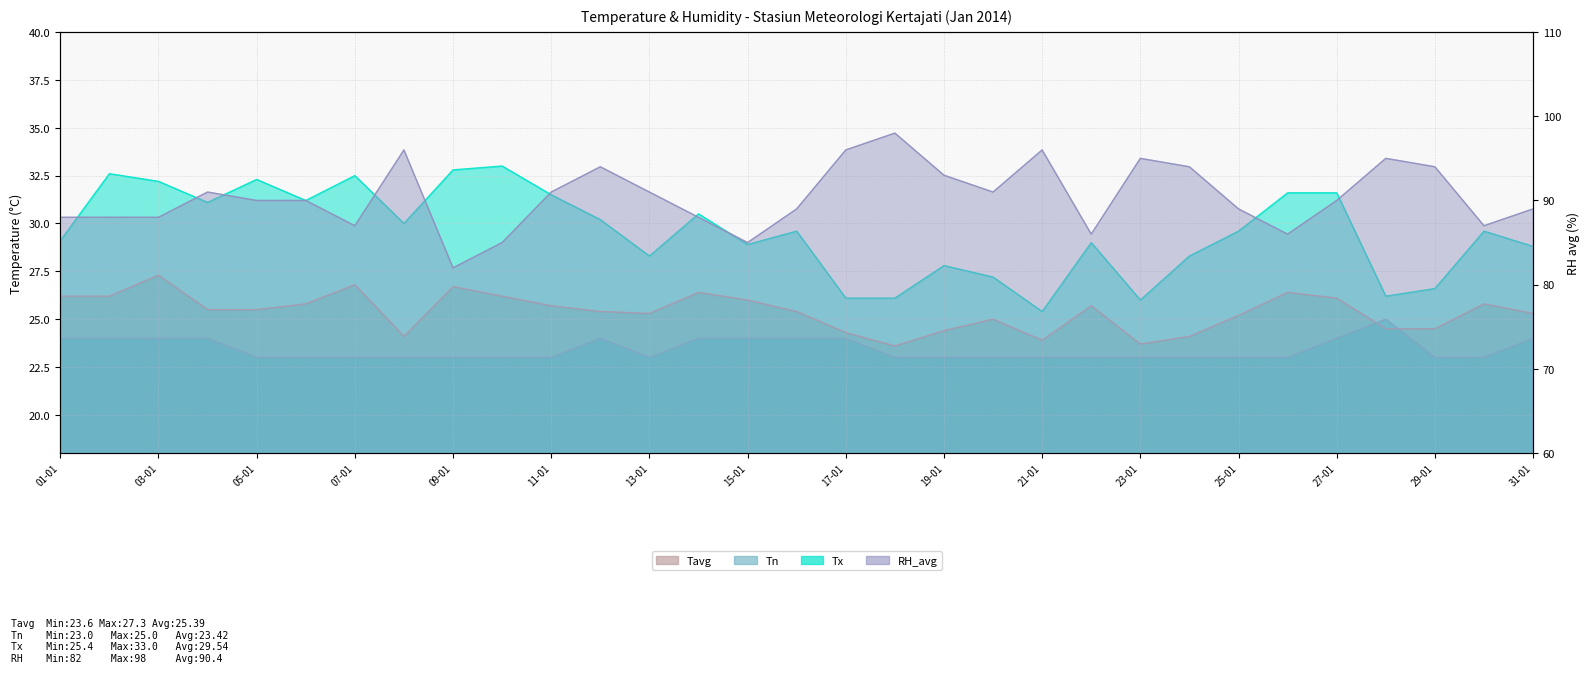

True or false: Tavg has a value of 25.5 at 04-01.

True